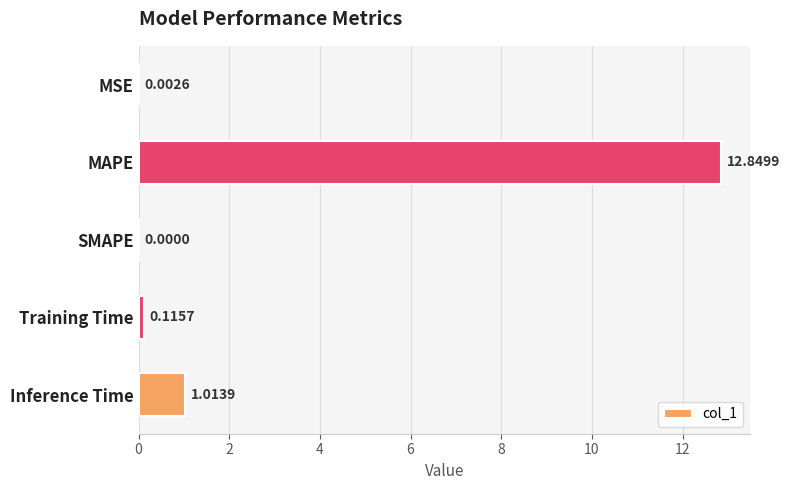

Which label corresponds to the largest value in the chart?

MAPE